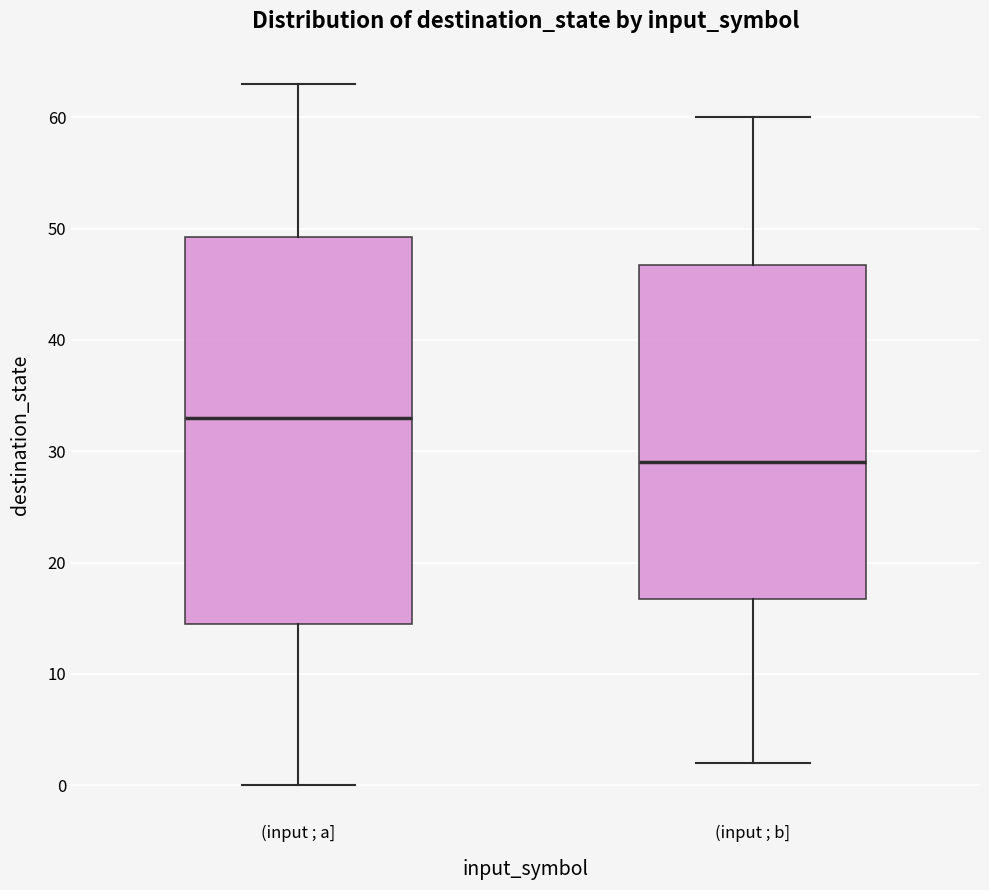

Which box has the highest median line?

(input ; a]